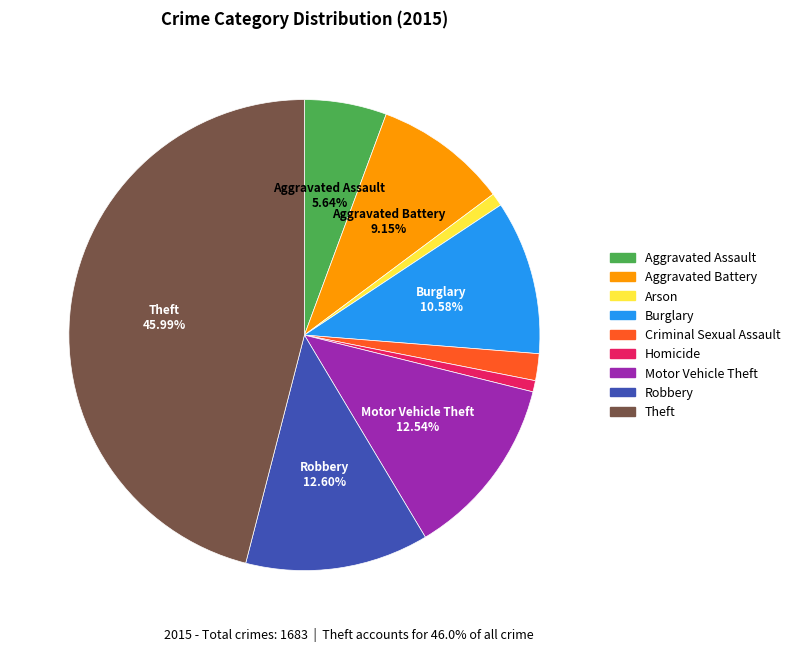

Do Theft and Motor Vehicle Theft together represent more than half of the pie?

Yes